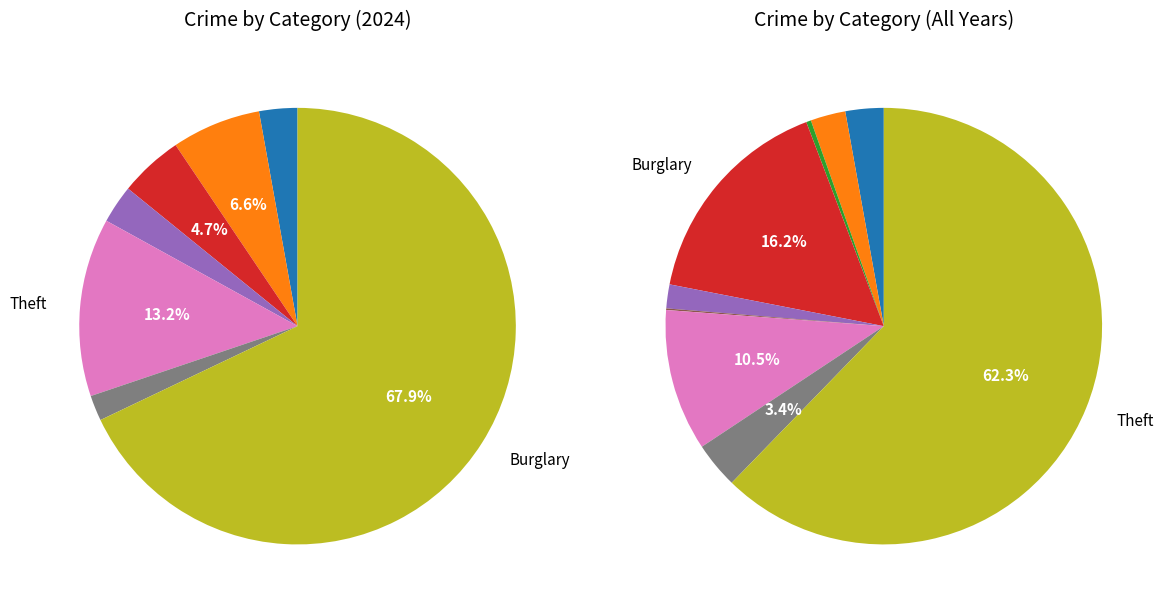

What percentage do Criminal Sexual Assault and Arson together represent?

2.8%